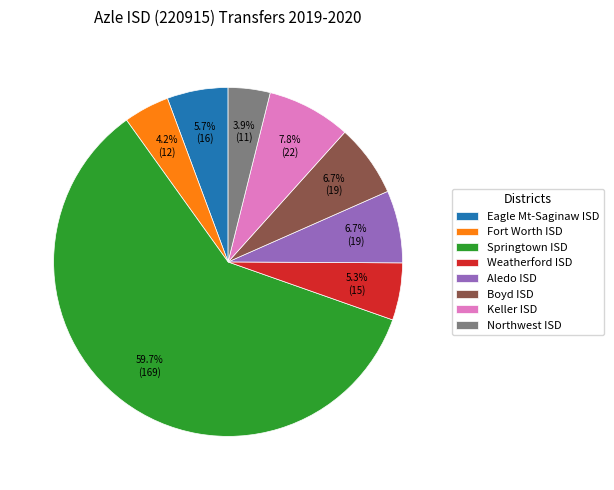

How many segments does this pie chart have?

8